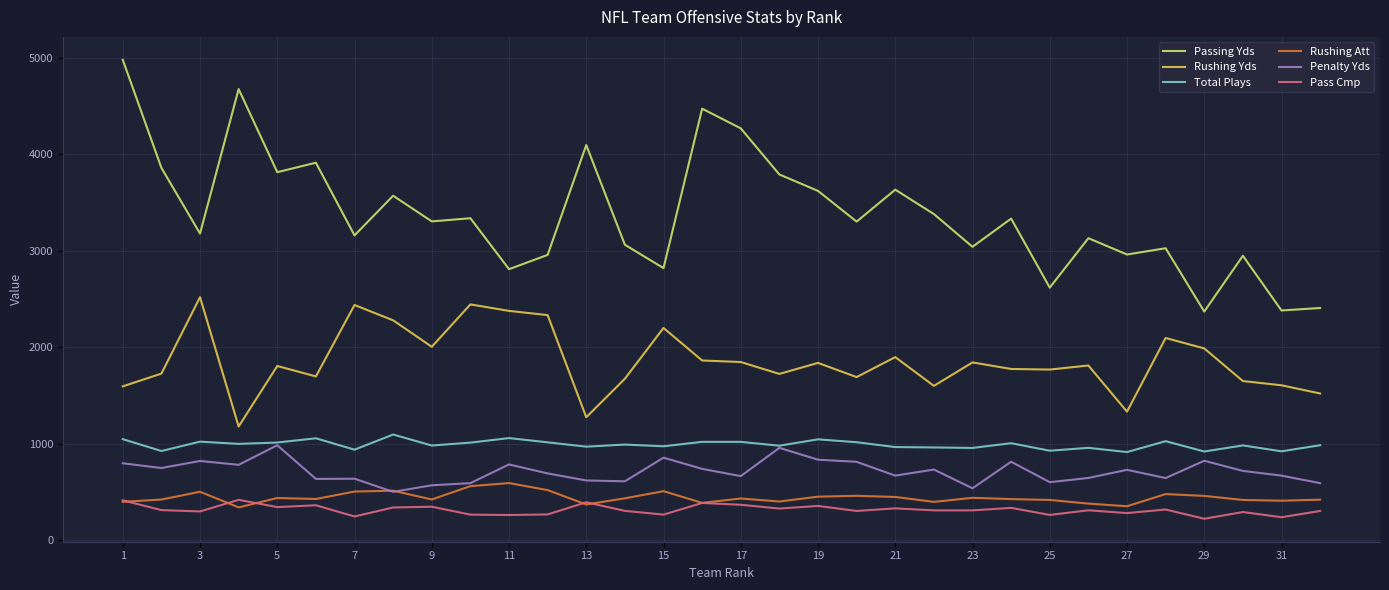

What is the minimum value shown in the chart?

222